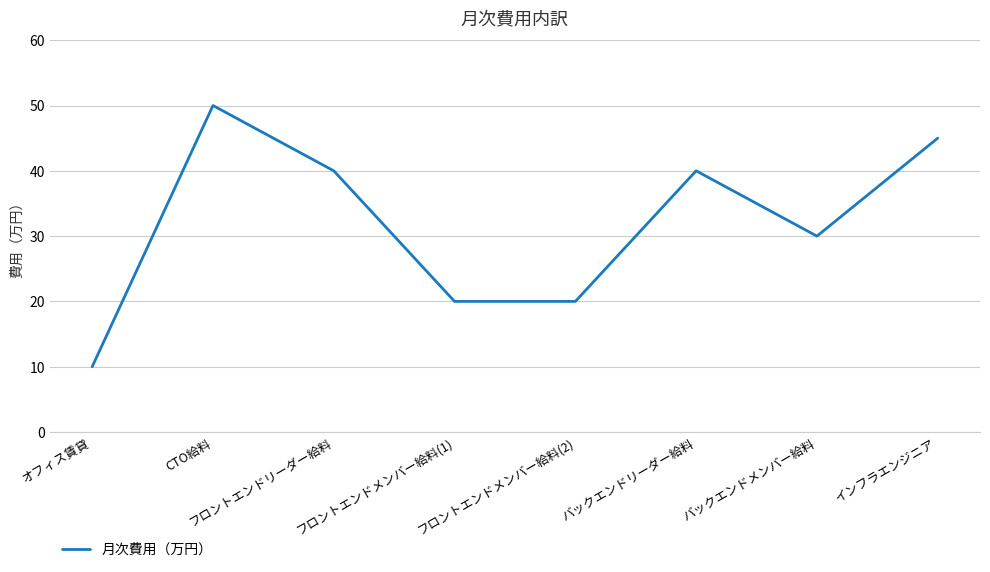

The chart shows a value of 34 at フロントエンドメンバー給料(2). True or false?

False